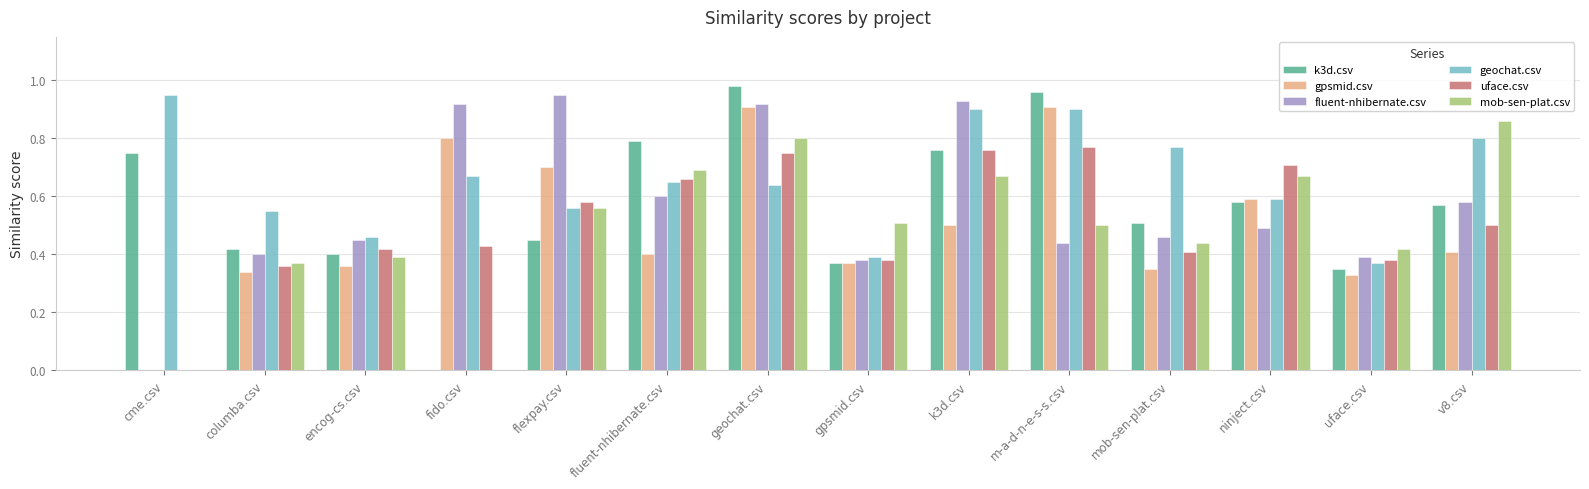

At which category is the sum across all series the highest?

geochat.csv